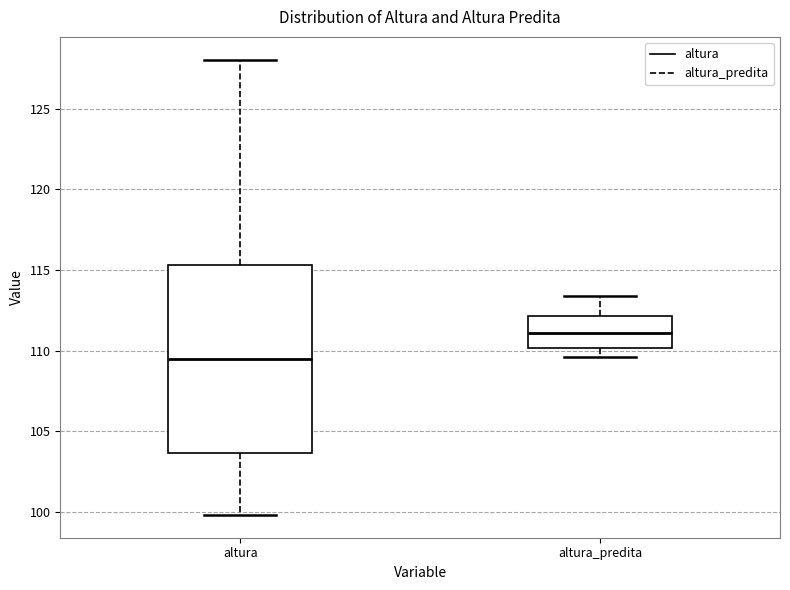

Where is the upper edge of the box for altura_predita on the y-axis? The values are not printed on the chart, so give them approximately, as read against the axis.

112.0